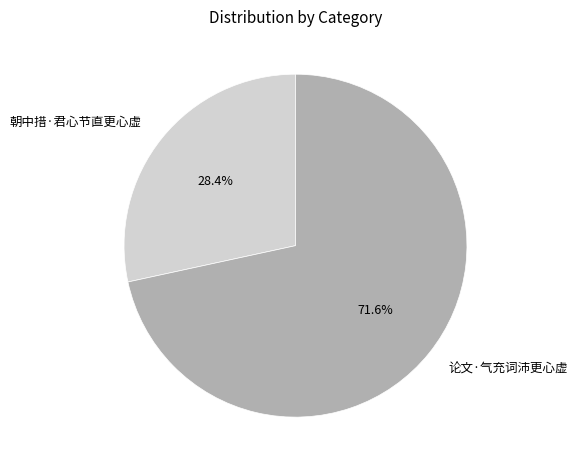

Which slice is the largest?

论文·气充词沛更心虚